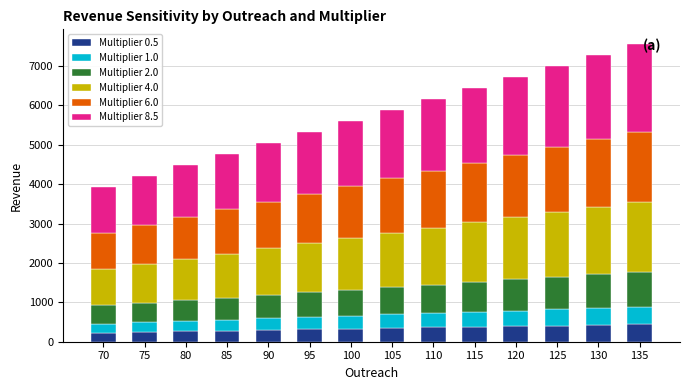

Which series changed the most between 75 and 135?

Multiplier 8.5